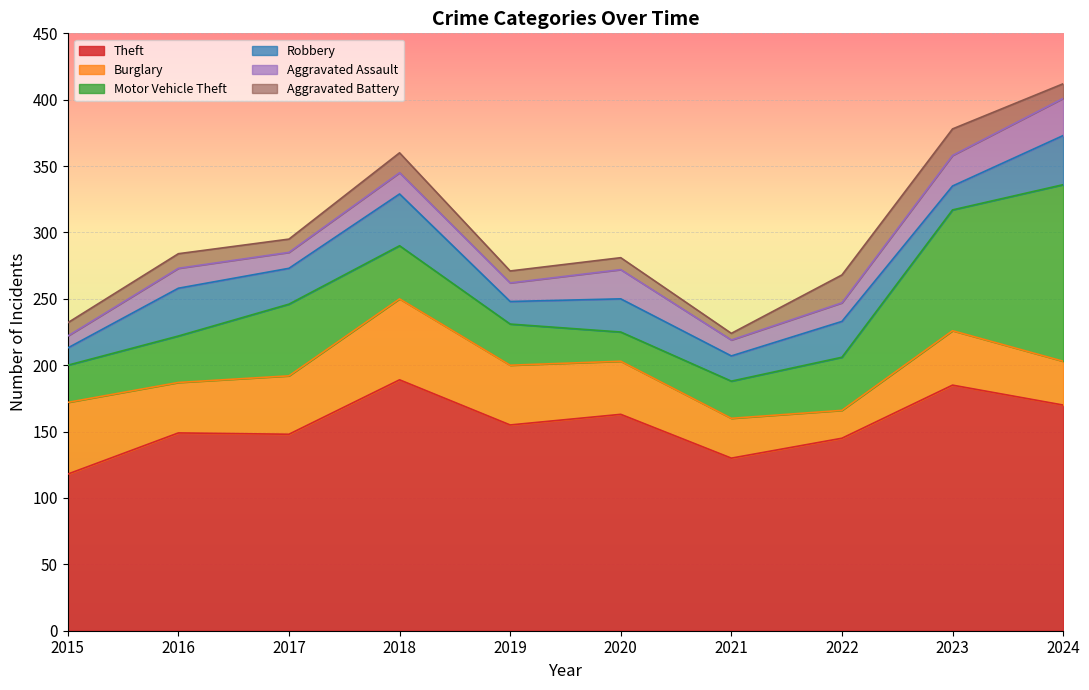

How many data points in Motor Vehicle Theft are above 40?

3